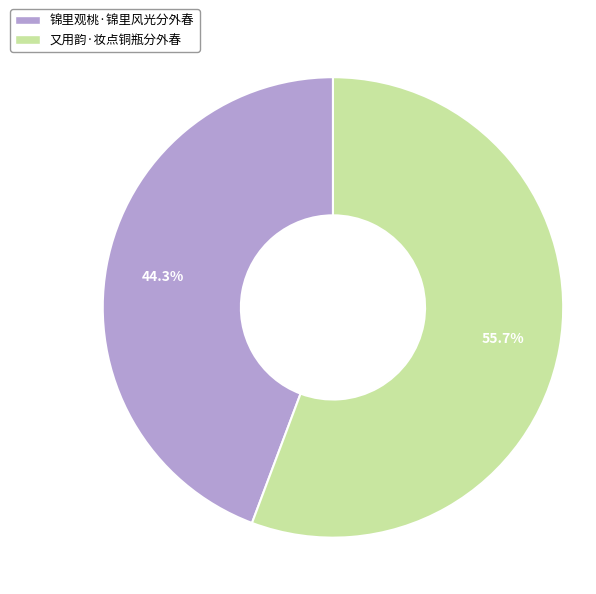

What percentage is the 又用韵·妆点铜瓶分外春 slice, to the nearest percent?

56%